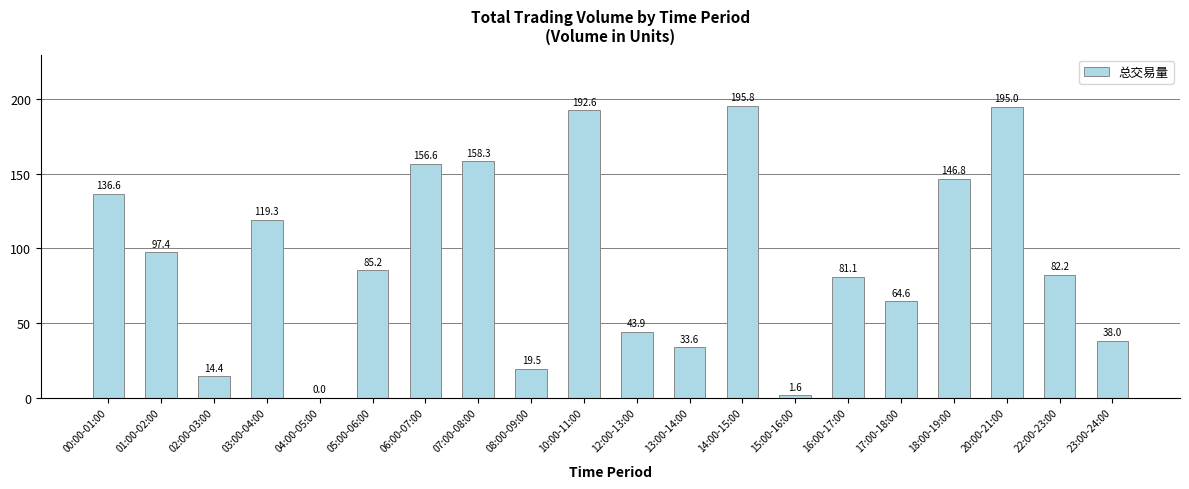

What is the difference between the values at 05:00-06:00 and 06:00-07:00?

71.4